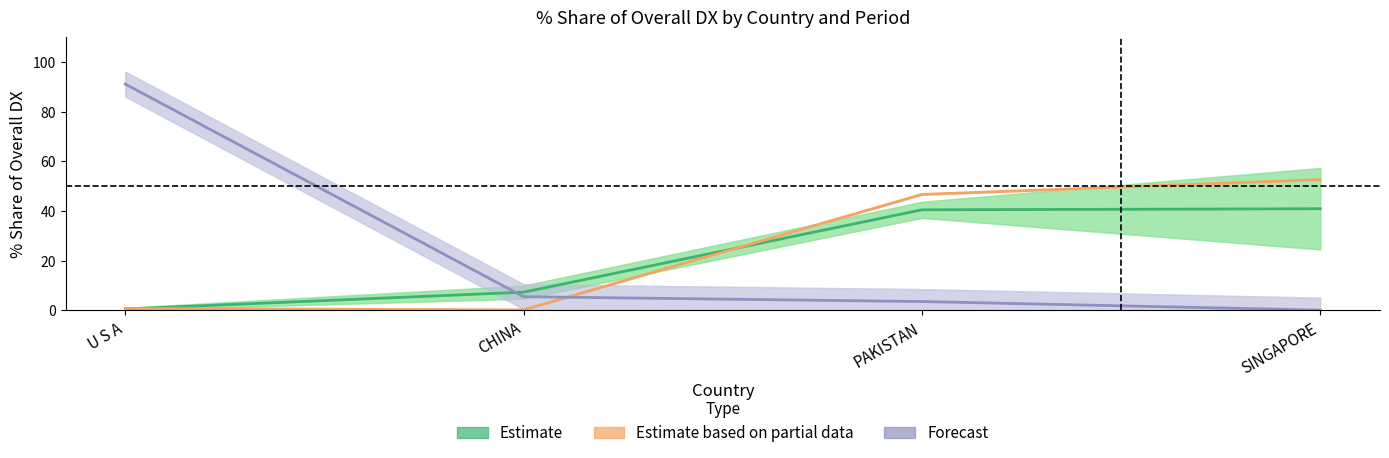

How many data points in Estimate are above 40?

2